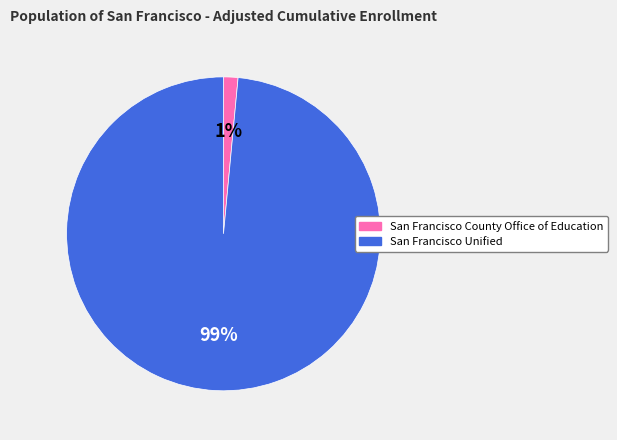

True or false: San Francisco Unified accounts for 86% of the total.

False